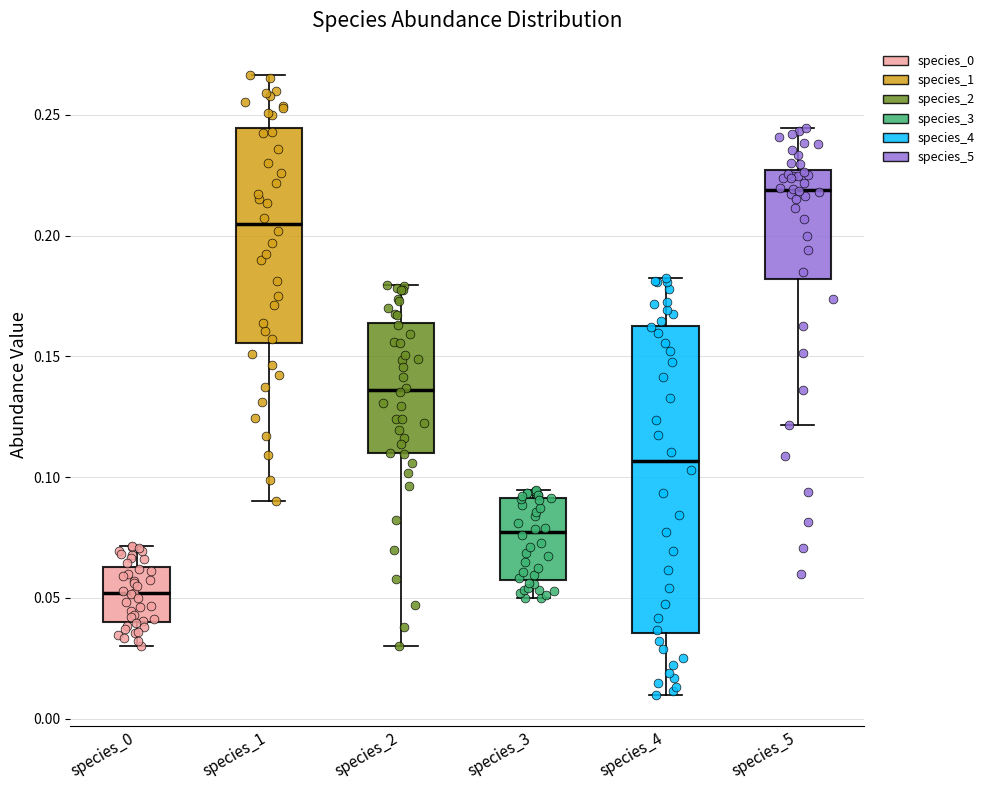

Comparing the boxes themselves (not the whiskers), which one is the tallest?

species_4